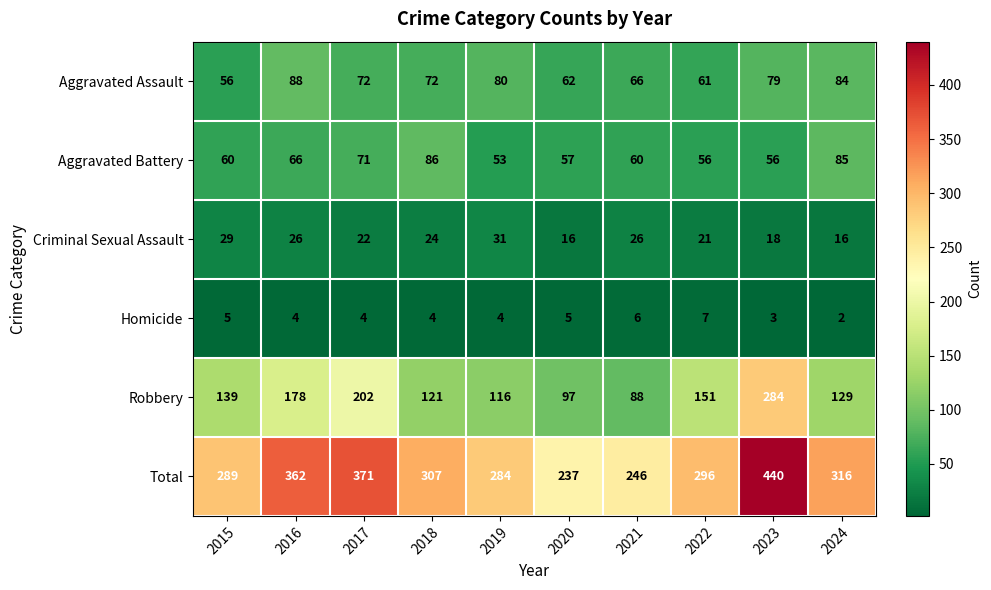

Which series has the widest spread of values?

Total